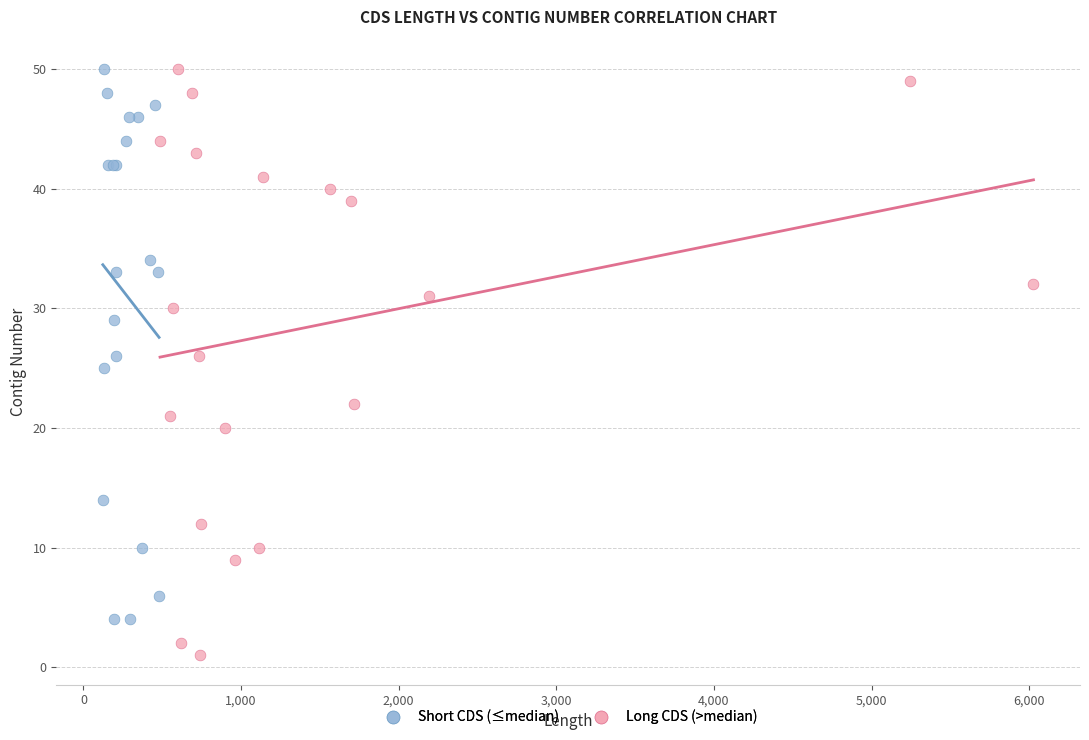

What are all the series names shown in the legend?

Short CDS (≤median), Long CDS (>median)